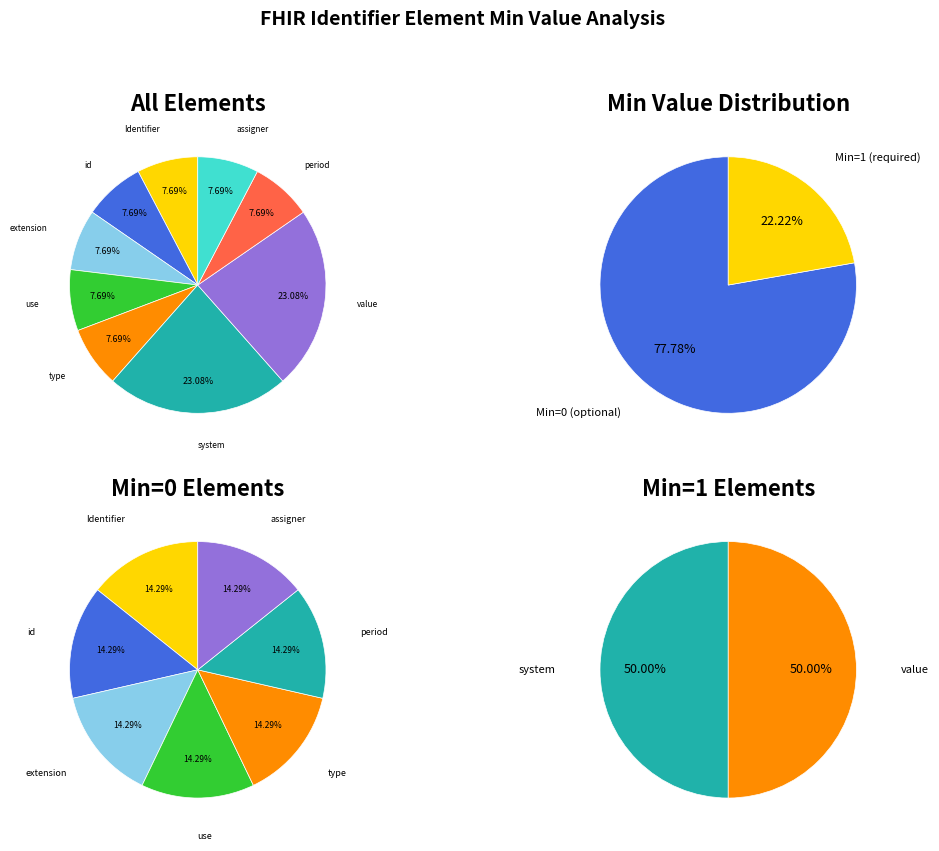

What is the smallest slice in the pie chart?

Identifier